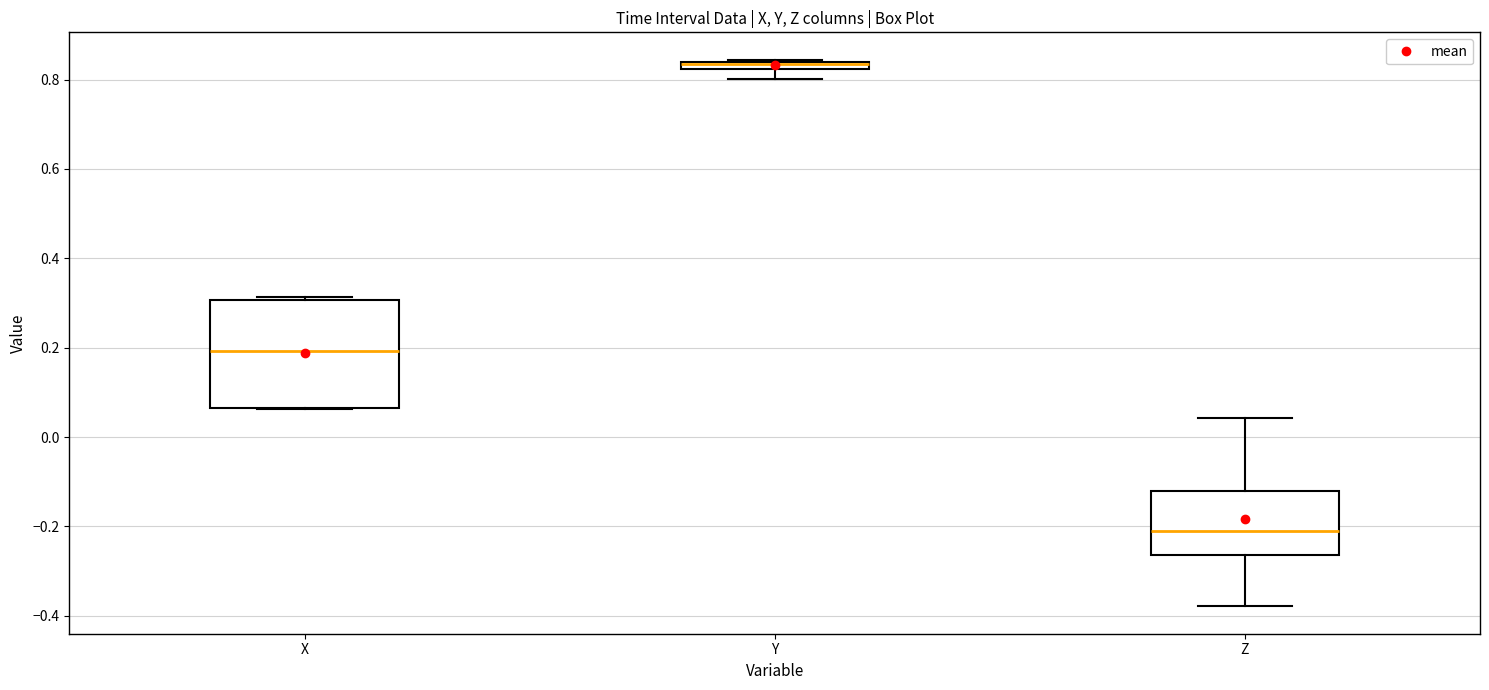

Which box is the tallest, from its lower edge to its upper edge?

X